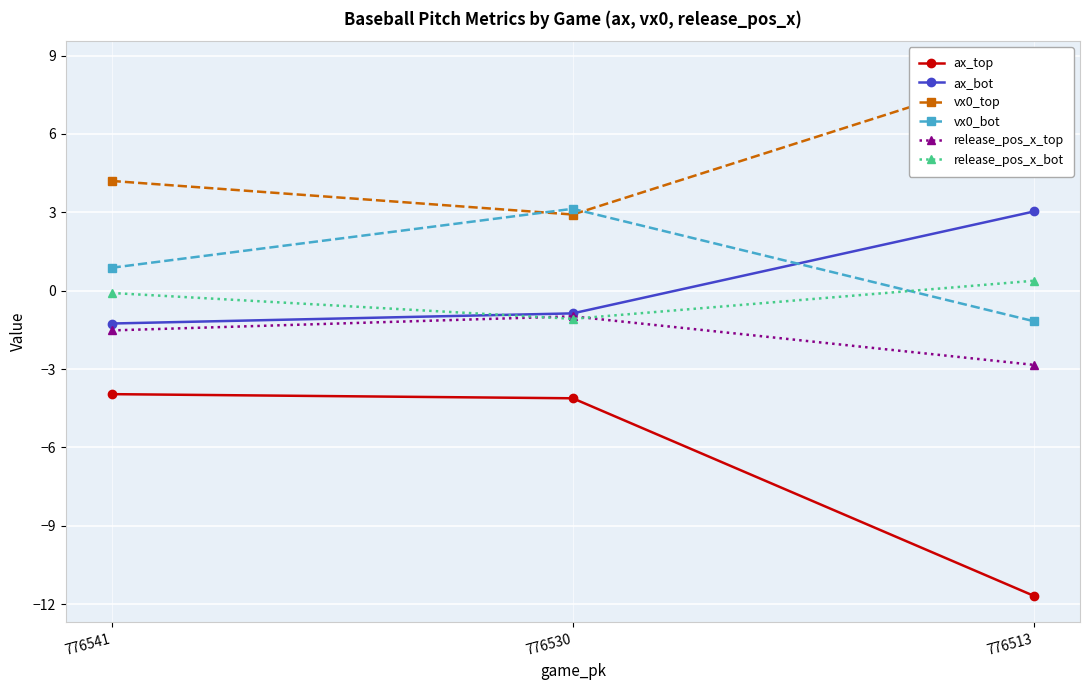

What is the approximate value of vx0_bot at 776530?

3.1